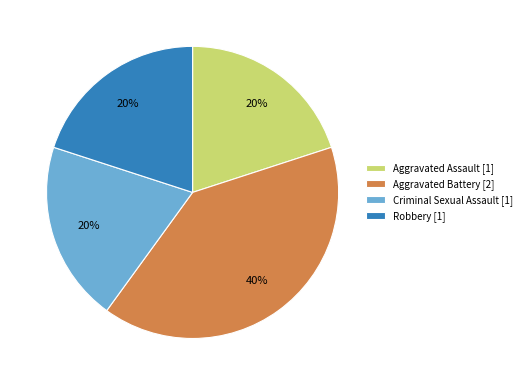

To the nearest percent, what percentage of the pie is Robbery?

20%